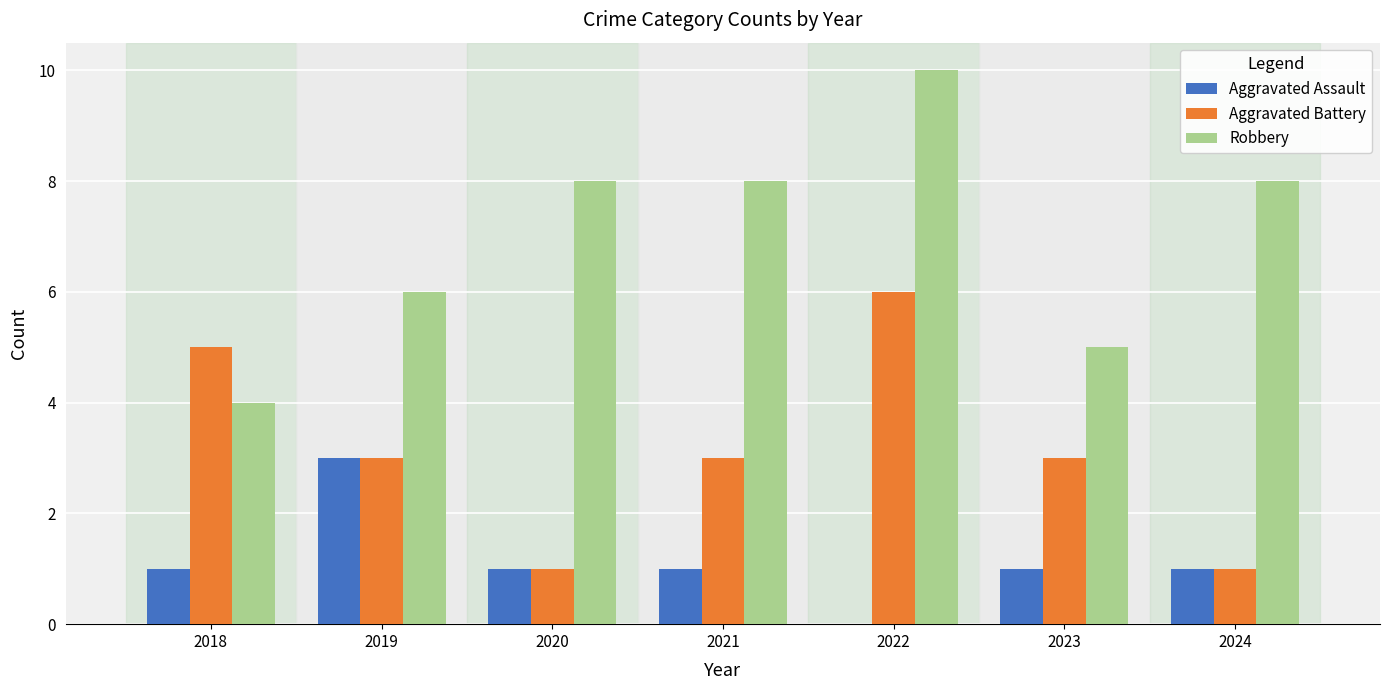

What are all the series names shown in the legend?

Aggravated Assault, Aggravated Battery, Robbery